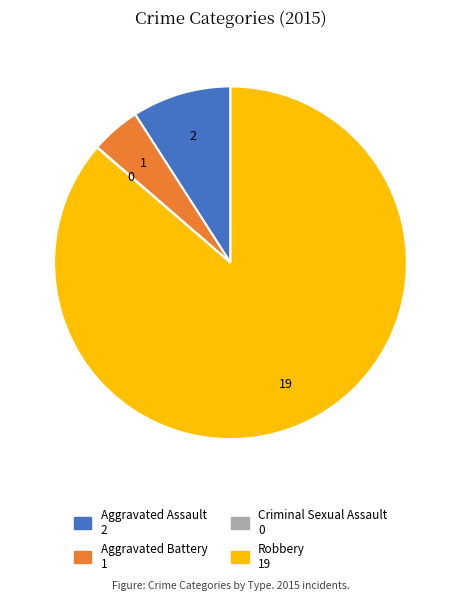

What is the largest slice in the pie chart?

Robbery